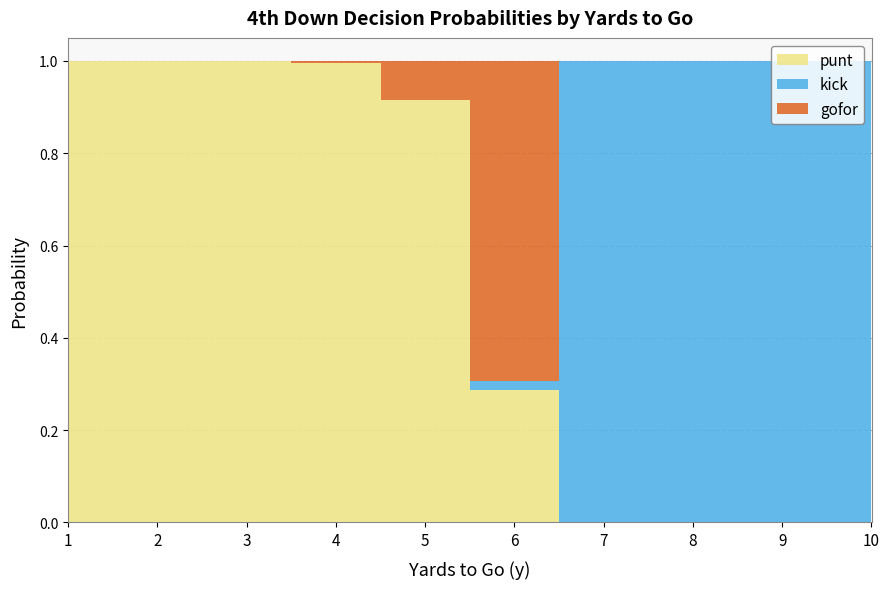

Reading left to right, list all the values displayed in this chart.

punt: 1=1.0	2=1.0	3=1.0	4=1.0	5=0.9	6=0.3	7=0.0	8=0.0	9=0.0	10=0.0
kick: 1=0.0	2=0.0	3=0.0	4=0.0	5=0.0	6=0.0	7=1.0	8=1.0	9=1.0	10=1.0
gofor: 1=0.0	2=0.0	3=0.0	4=0.0	5=0.1	6=0.7	7=0.0	8=0.0	9=0.0	10=0.0